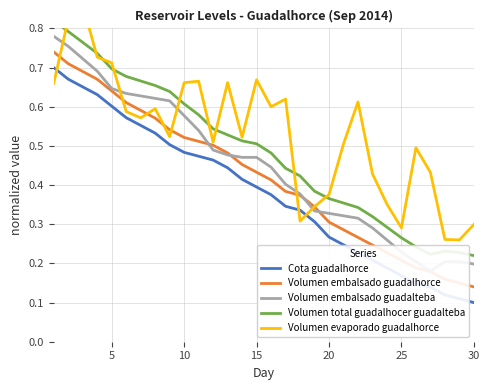

The value of Cota guadalhorce at 30 is 0.1. True or false?

True